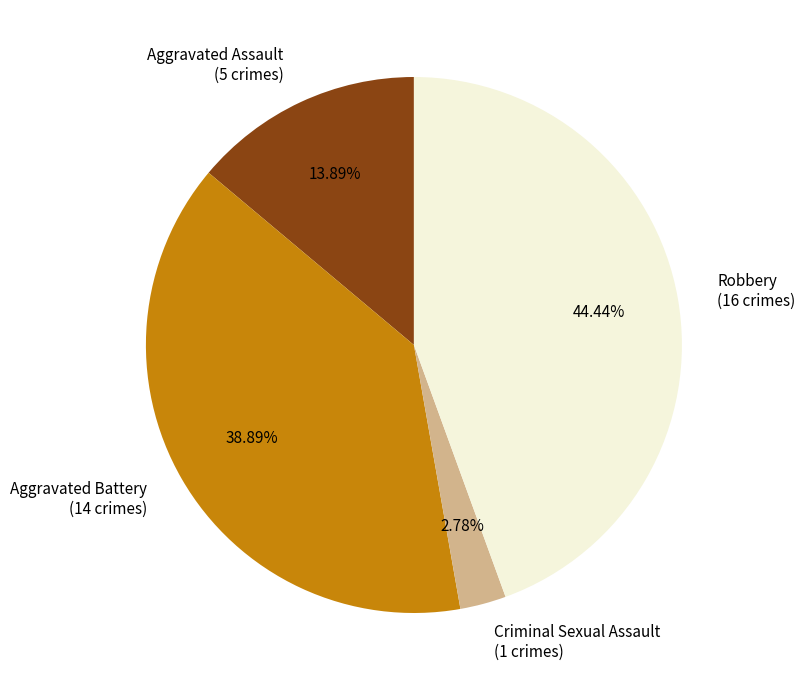

Rank the categories by value from lowest to highest.

Criminal Sexual Assault, Aggravated Assault, Aggravated Battery, Robbery